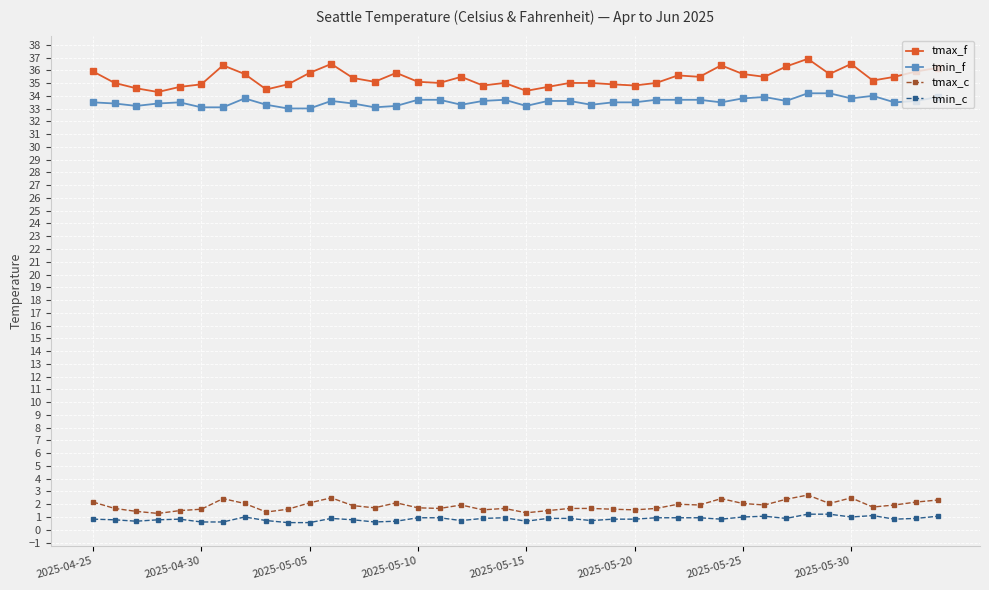

Rank the series by their maximum value, from highest to lowest.

tmax_f, tmin_f, tmax_c, tmin_c